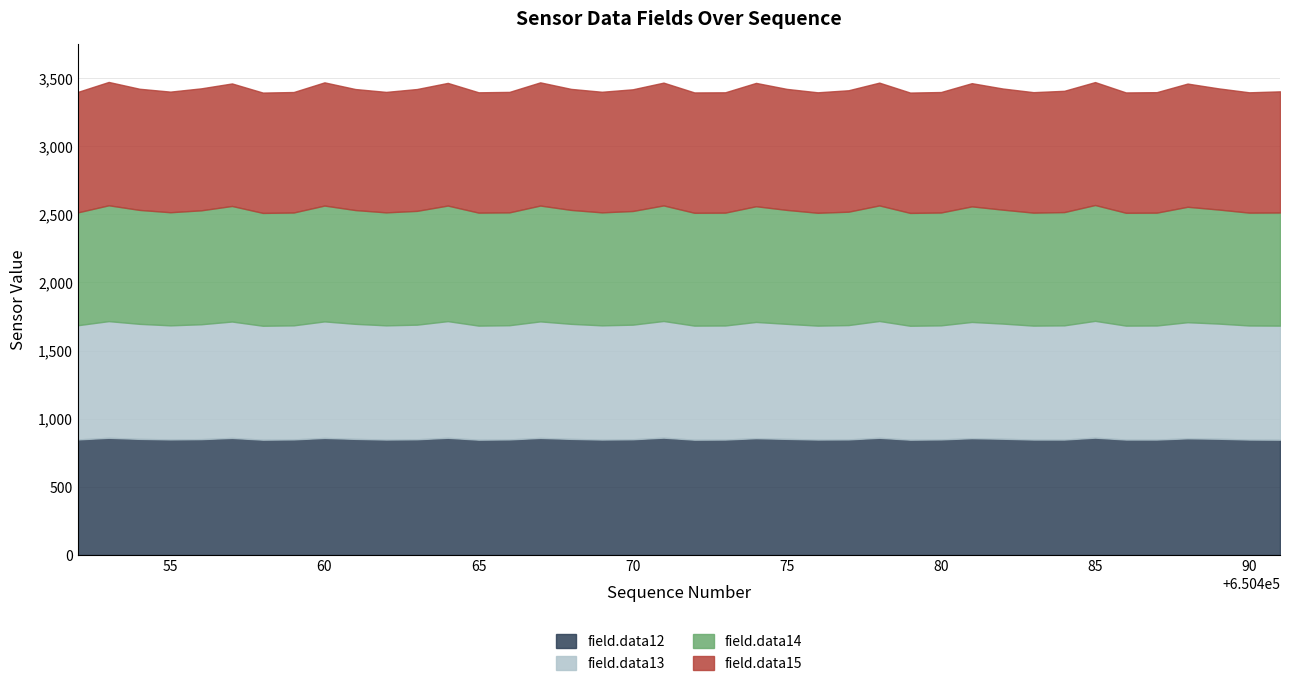

Reading left to right, what are all the values shown in this chart?

field.data12: 848	860	852	848	850	859	846	848	859	852	847	849	860	846	848	859	852	847	849	861	846	847	857	852	847	848	860	846	848	857	853	847	847	861	847	847	856	853	847	846
field.data13: 838	856	844	837	843	854	836	837	855	844	838	841	856	837	838	855	844	838	841	856	837	837	853	844	836	839	857	836	837	853	845	836	838	857	836	837	852	845	837	837
field.data14: 828	850	836	830	836	848	828	828	850	835	829	835	848	829	828	850	836	829	834	848	828	828	849	836	828	832	848	828	828	848	836	829	831	850	828	828	847	837	828	830
field.data15: 884	905	889	885	895	899	883	884	904	888	884	894	900	883	884	904	888	885	893	901	883	883	905	888	884	891	901	883	884	904	889	884	890	902	883	884	904	889	883	889